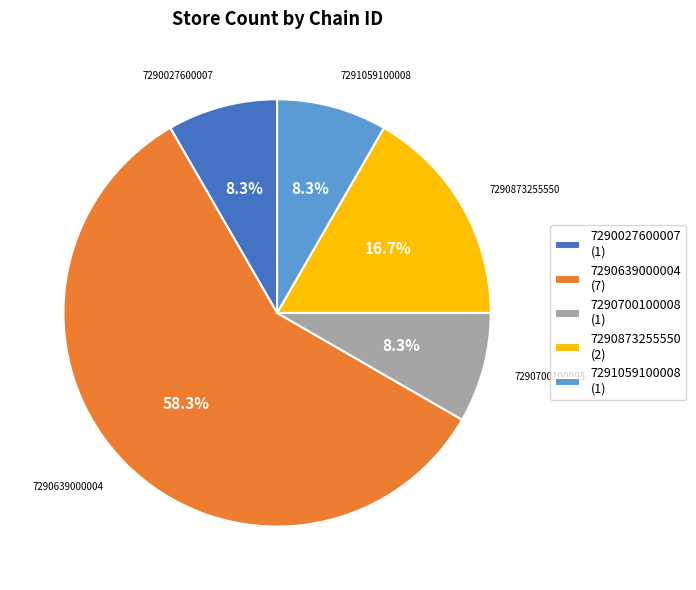

Between 7290027600007 and 7290873255550, which is larger?

7290873255550